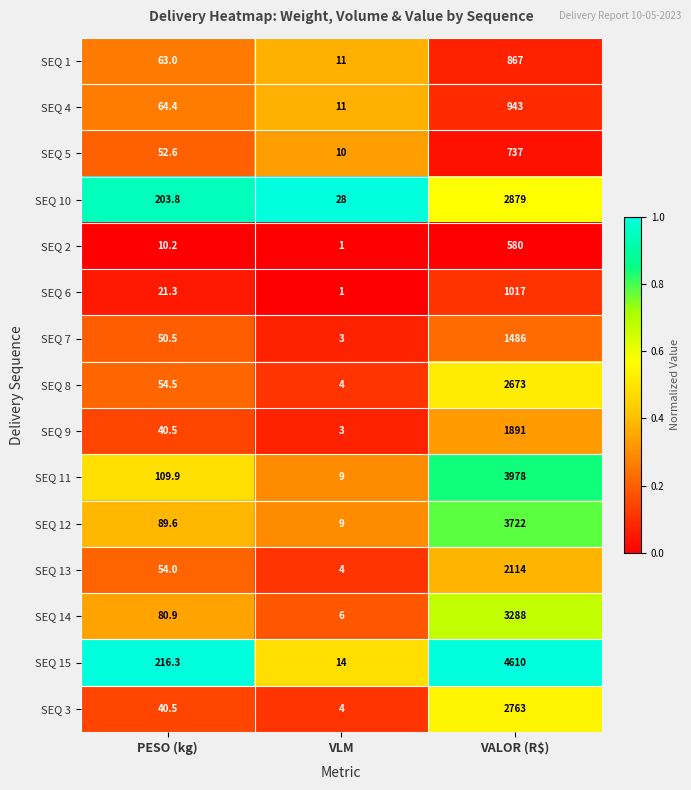

Where does the SEQ 10 series first go above 203?

PESO (kg)